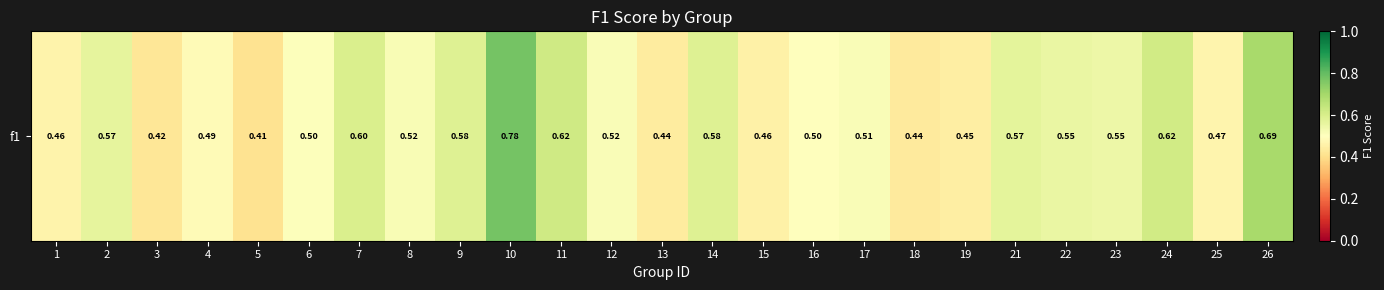

List the labels in order of value, largest first.

10, 26, 11, 24, 7, 9, 14, 21, 2, 22, 23, 8, 12, 17, 6, 16, 4, 25, 1, 15, 19, 13, 18, 3, 5